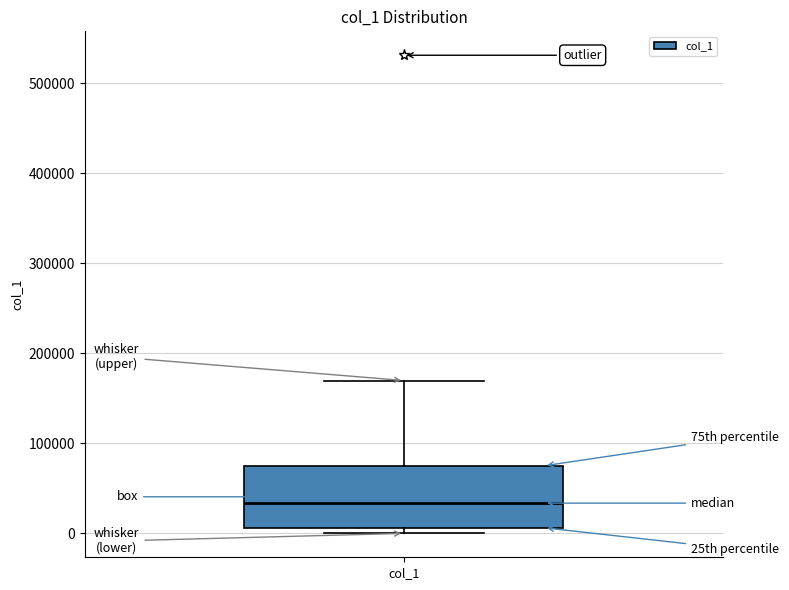

Where is the upper edge of the box for col_1 on the y-axis? The values are not printed on the chart, so give them approximately, as read against the axis.

80000